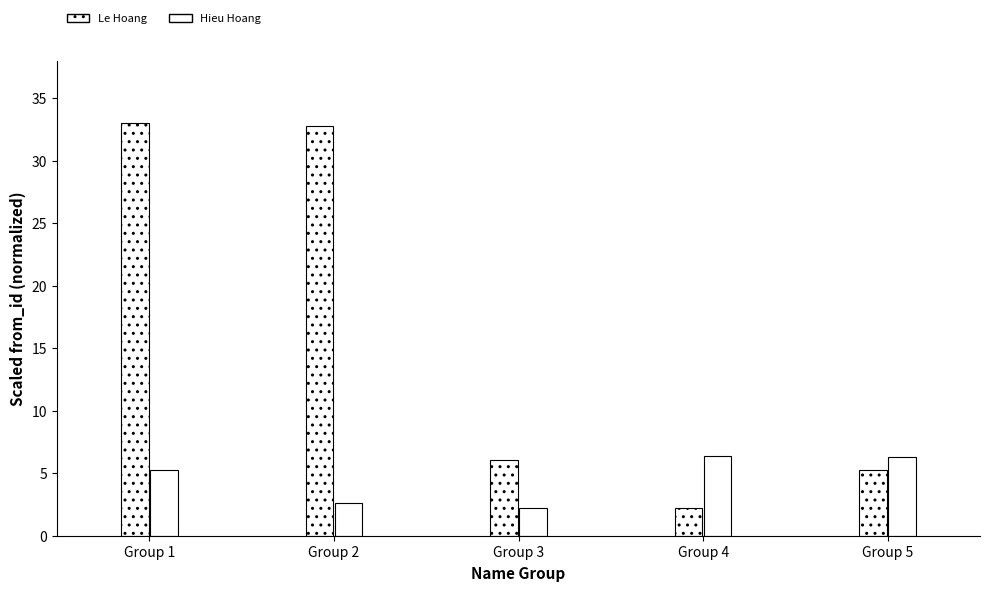

Count the number of data series in this chart.

2